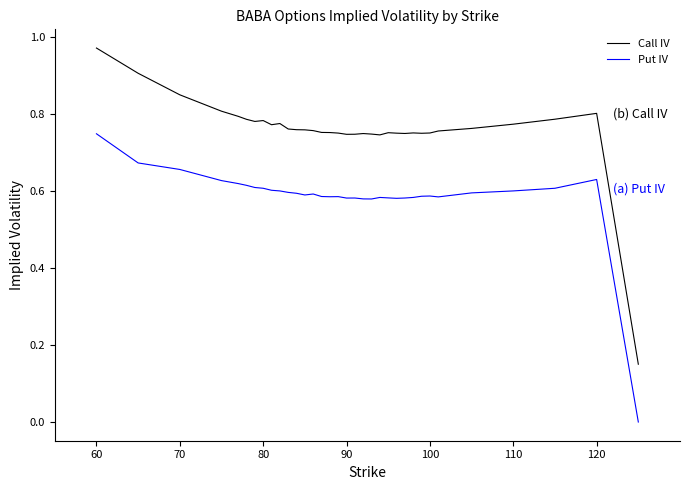

List the series in order of their peak value, lowest first.

Put IV, Call IV